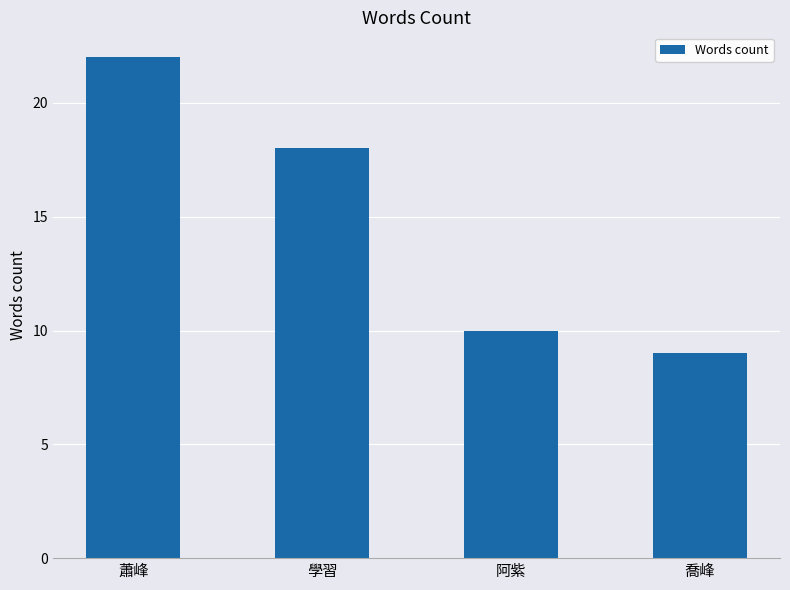

How many categories are shown in the chart?

4